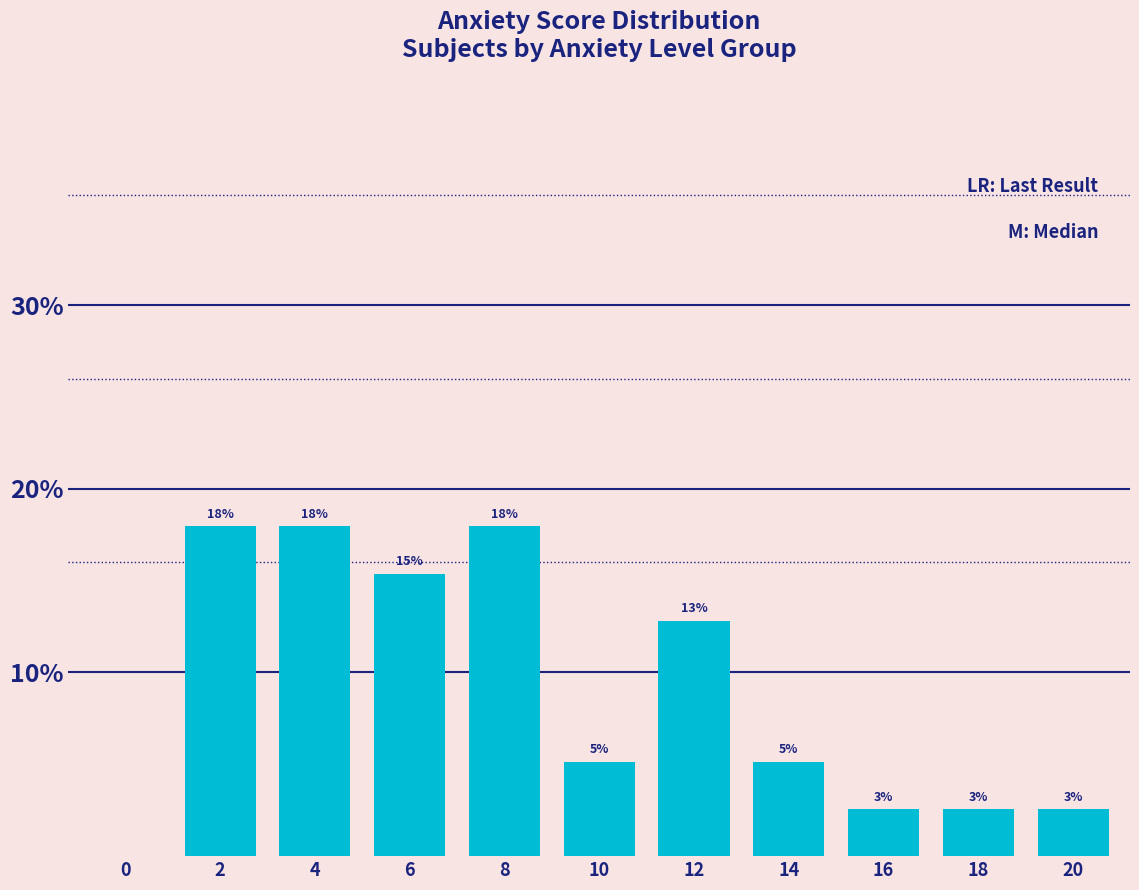

Are the bars horizontal?

No